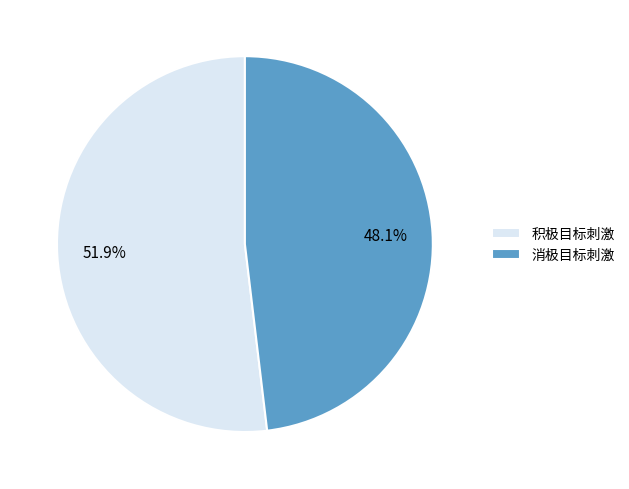

To the nearest percent, what is the combined percentage of 积极目标刺激 and 消极目标刺激?

100%